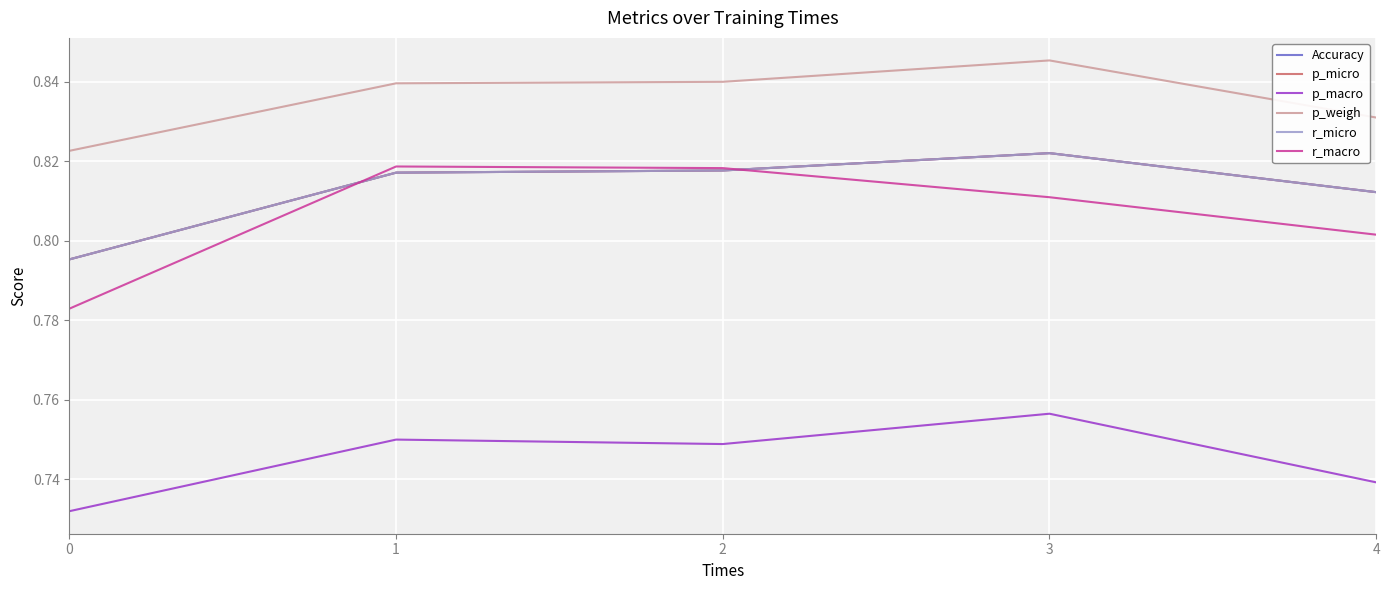

The Accuracy series shows 0.5 at 1. True or false?

False